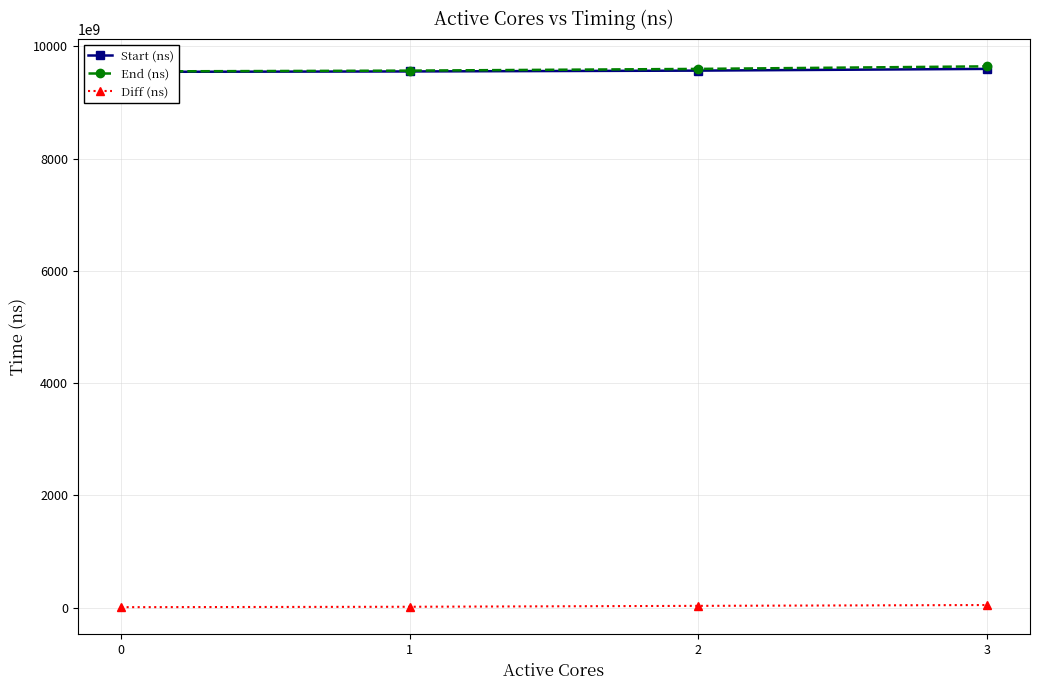

The Diff (ns) series shows 6978623214 at 0. True or false?

True